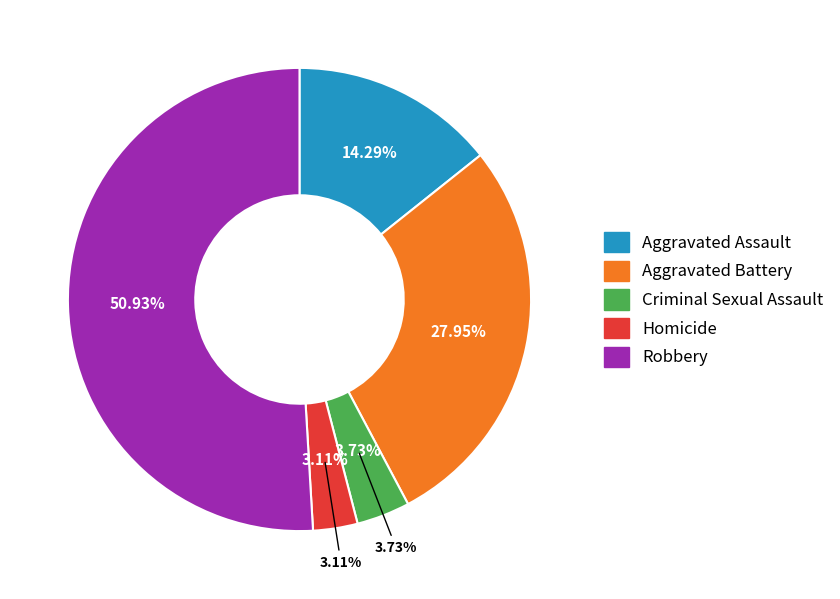

Rank the categories by value from highest to lowest.

Robbery, Aggravated Battery, Aggravated Assault, Criminal Sexual Assault, Homicide